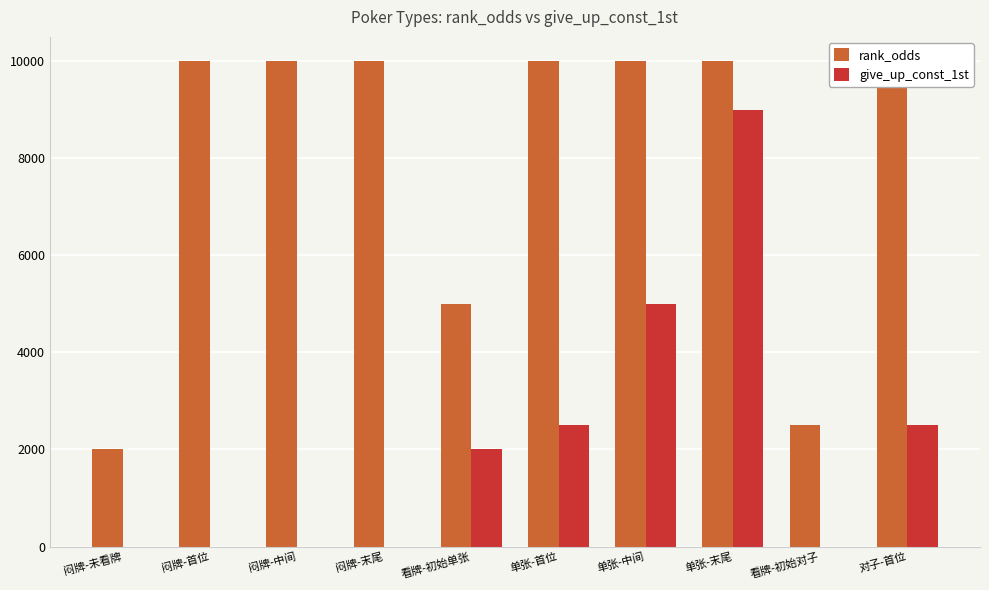

Where does the give_up_const_1st series first go above 2000?

单张-首位